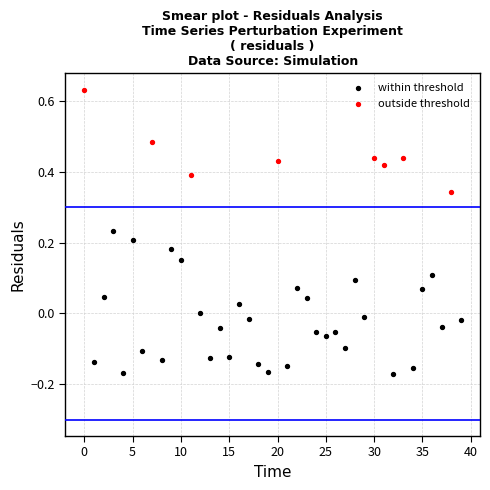

Which series reaches the minimum Y coordinate?

within threshold